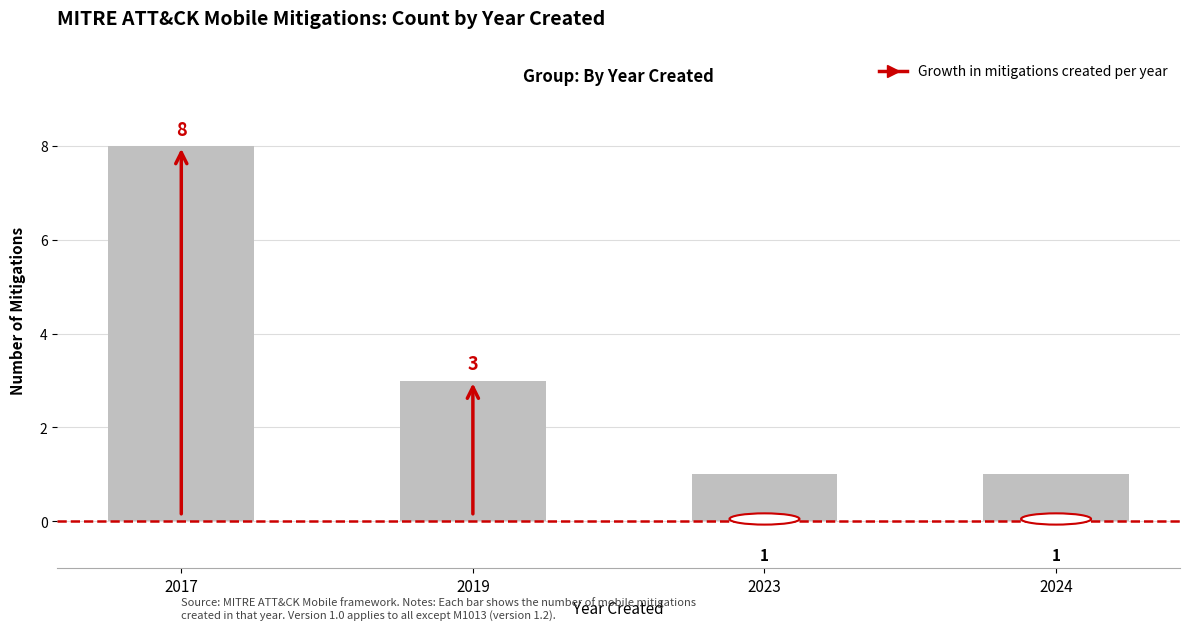

The value at 2024 is 0. True or false?

False